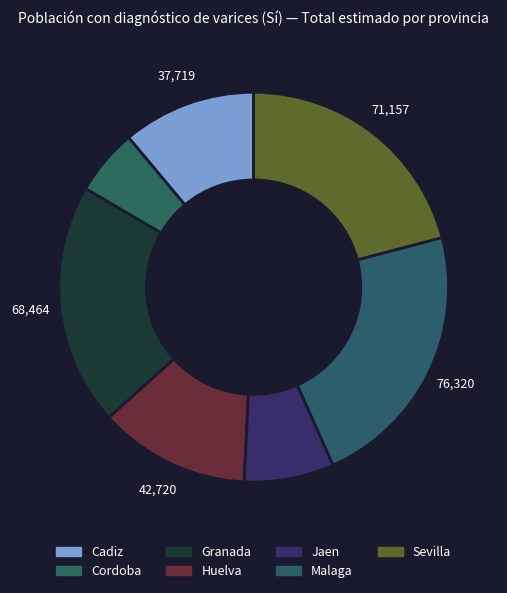

Is there any slice that represents more than half of the pie?

No